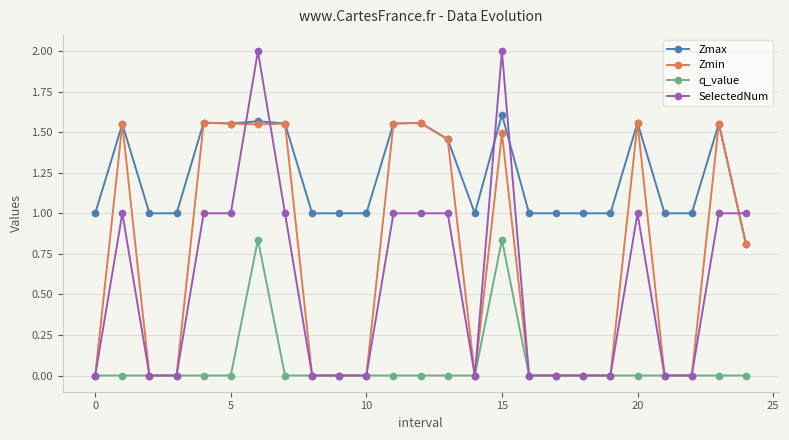

Which series has the largest range (max minus min)?

SelectedNum